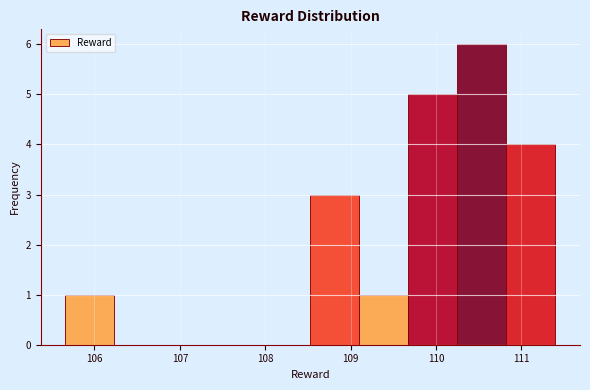

Reading left to right, transcribe this chart: for each bar, give the range it covers on the x-axis and its height. Neither the bar edges nor the heights are printed on the chart, so give them approximately, as read against the axes.

105.7 to 106.2: 1
106.2 to 106.8: 0
106.8 to 107.4: 0
107.4 to 108.0: 0
108.0 to 108.5: 0
108.5 to 109.1: 3
109.1 to 109.7: 1
109.7 to 110.3: 5
110.3 to 110.8: 6
110.8 to 111.4: 4